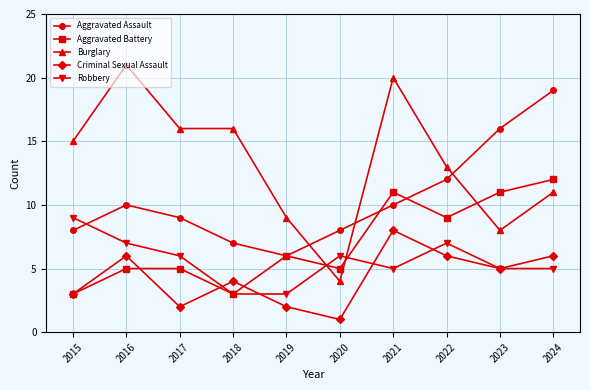

Is the value of Criminal Sexual Assault at 2019 greater than the value of Aggravated Assault at 2022?

No